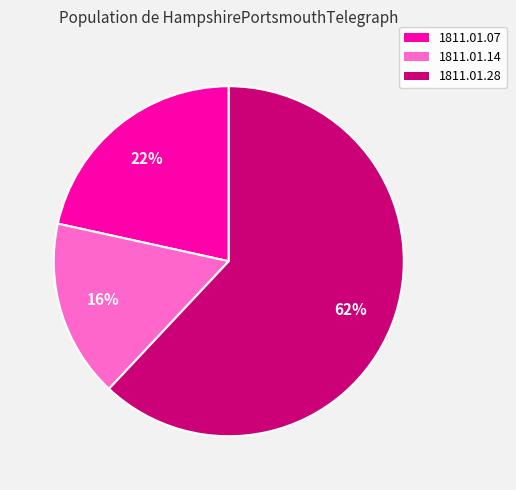

How many segments does this pie chart have?

3